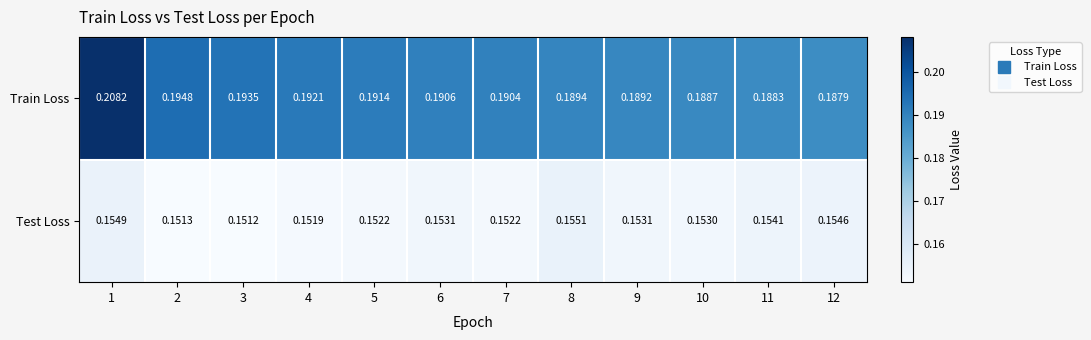

At 2, list the series in order from largest to smallest.

Train Loss, Test Loss